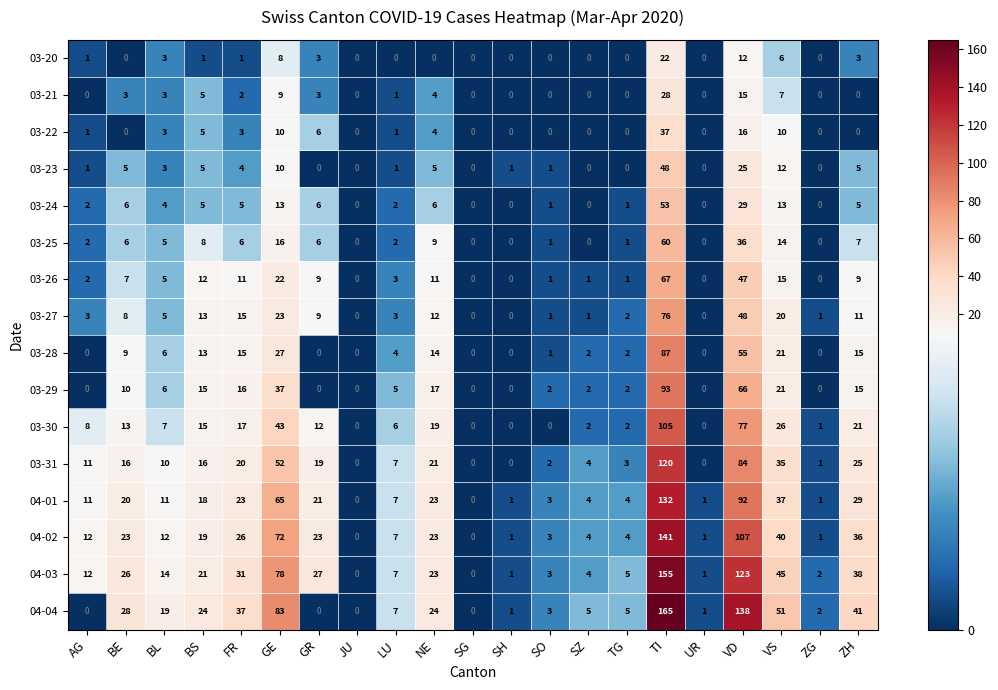

What is the maximum value for 04-02?

141